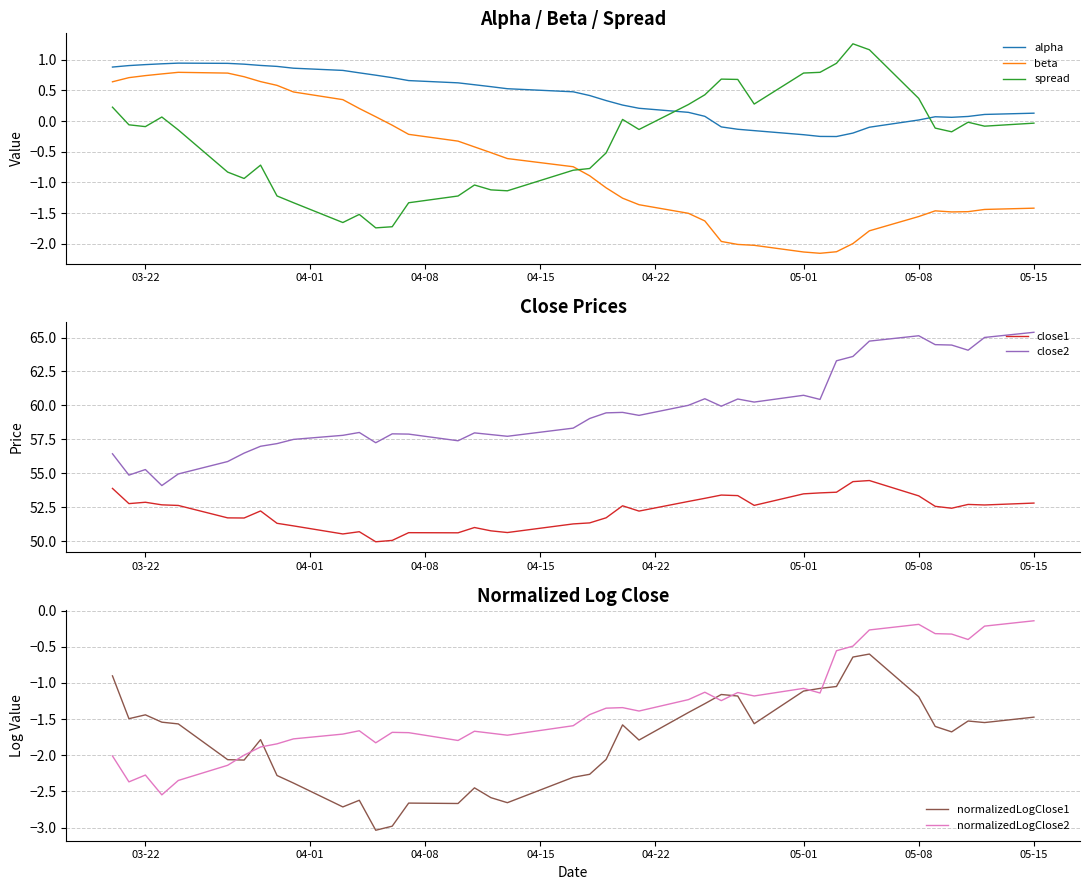

True or false: spread has a value of 0.4 at 05-08.

True